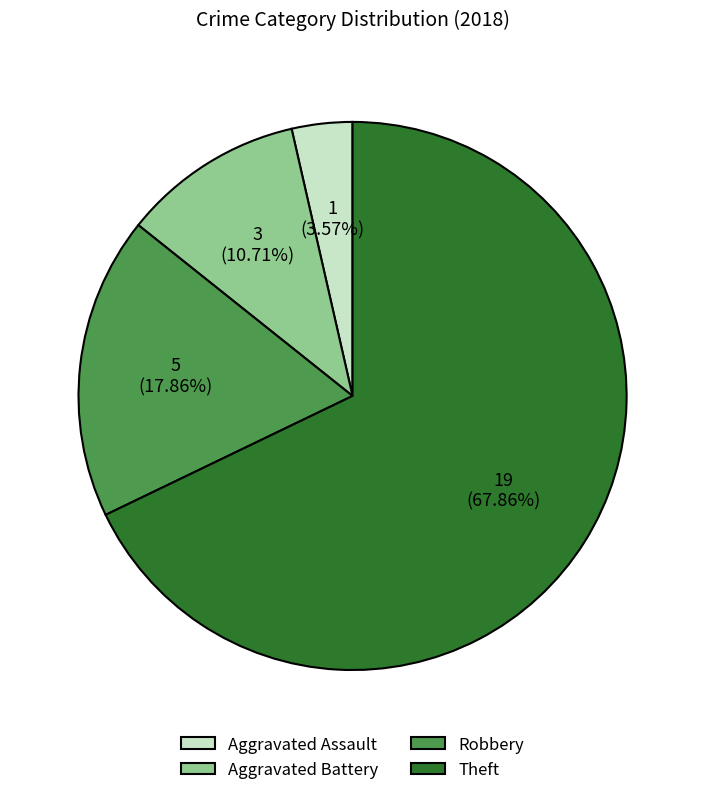

Rank the categories by value from highest to lowest.

Theft, Robbery, Aggravated Battery, Aggravated Assault